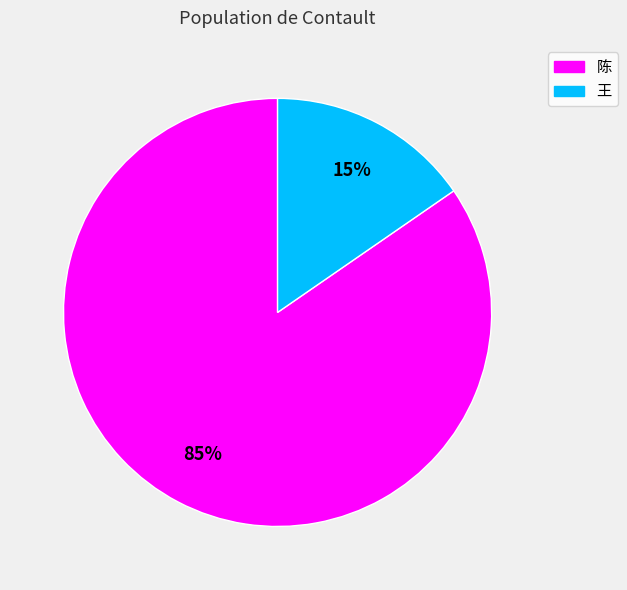

Is there any slice that represents more than half of the pie?

Yes